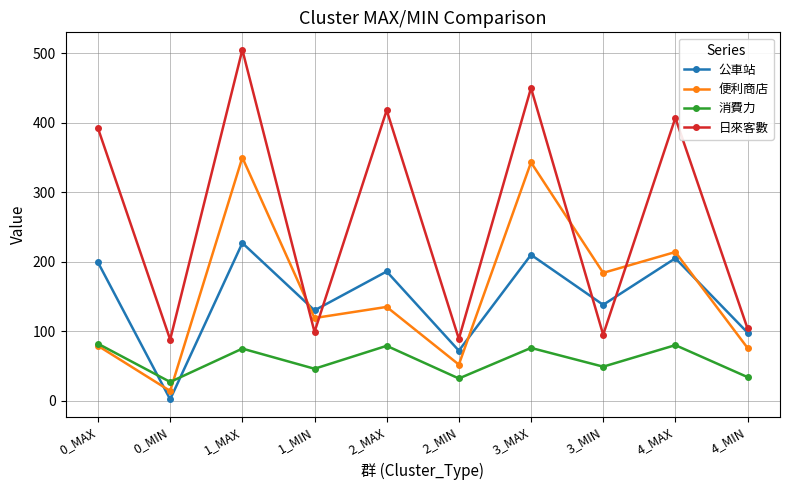

What is the average value of the 公車站 series?

147